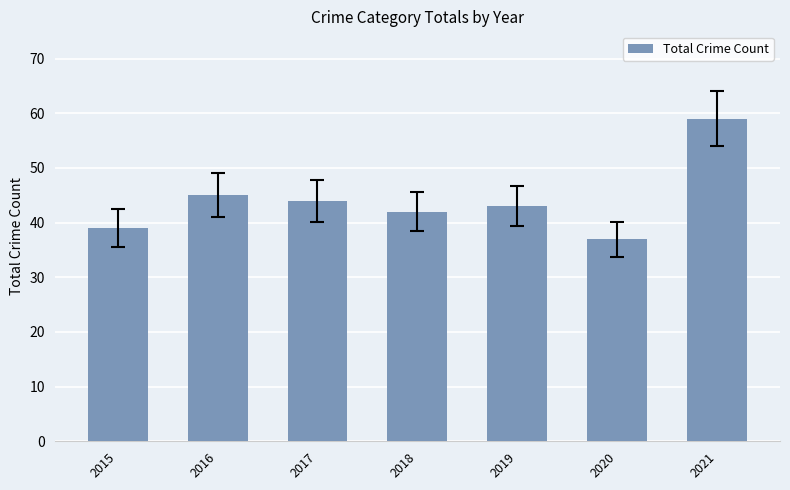

Rank the categories by value from highest to lowest.

2021, 2016, 2017, 2019, 2018, 2015, 2020